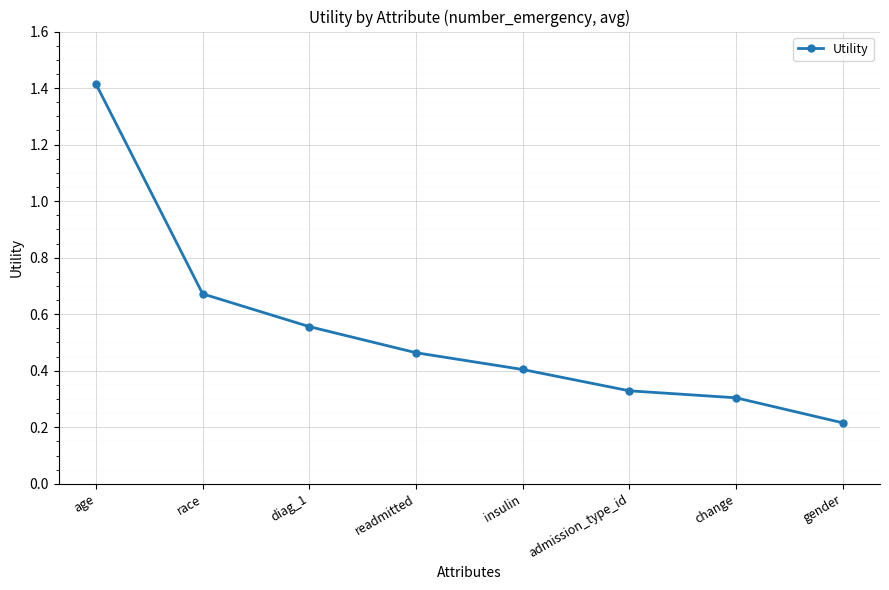

Is this an area chart (filled region under the line)?

No